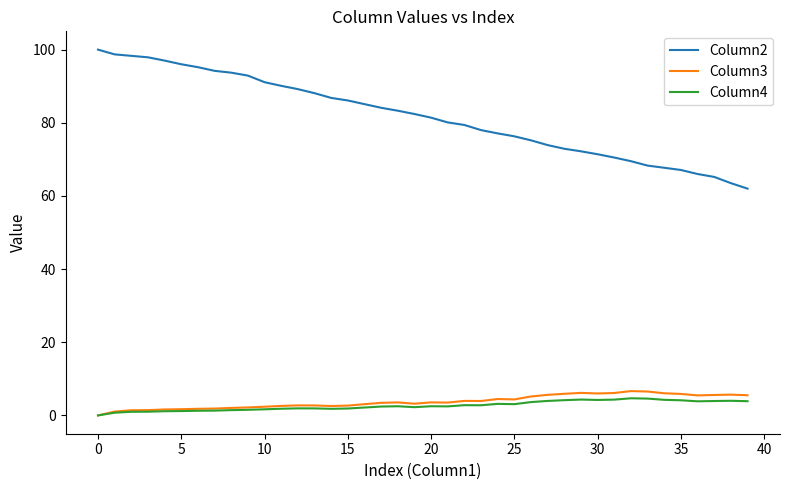

Which series has the widest spread of values?

Column2